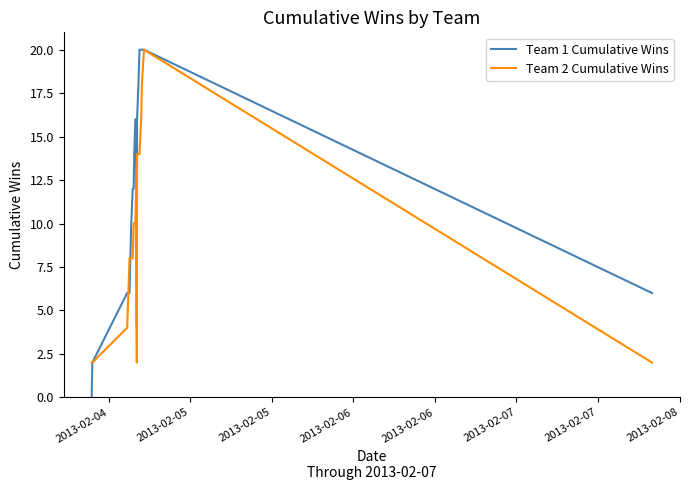

Rank the series by their average value, from lowest to highest.

Team 2 Cumulative Wins, Team 1 Cumulative Wins